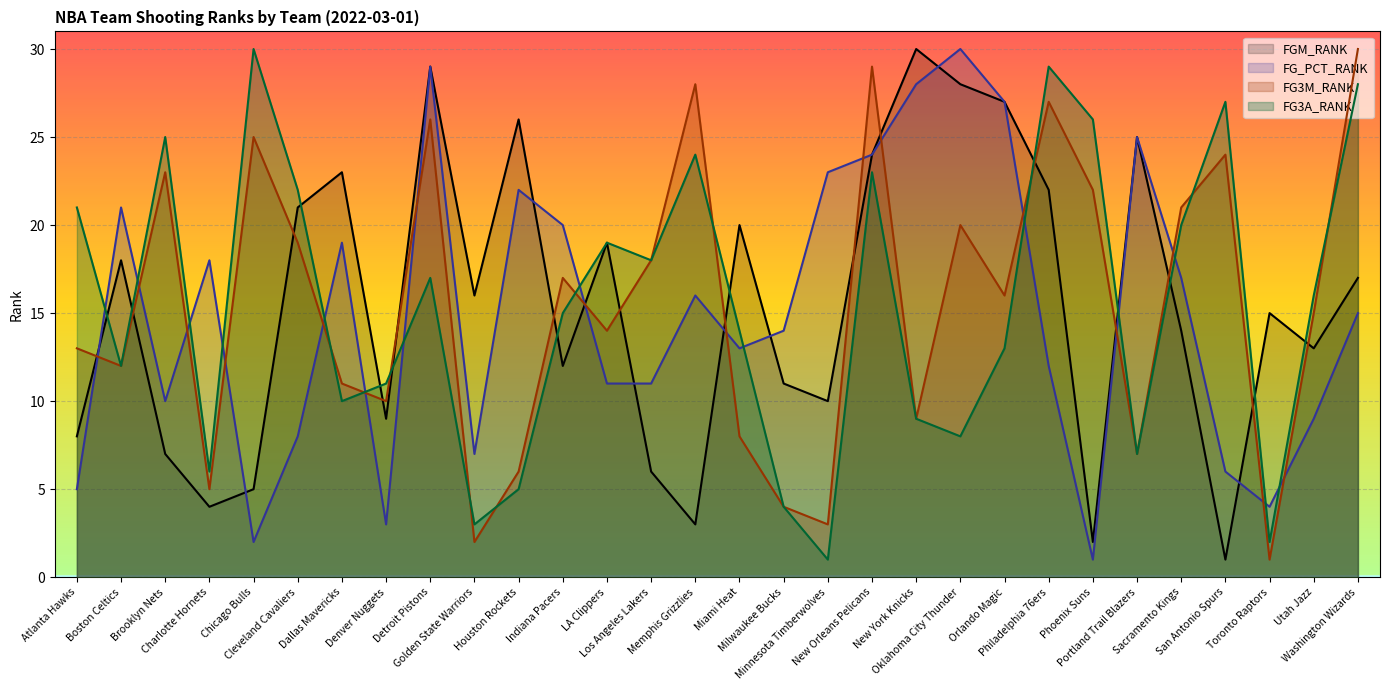

True or false: FGM_RANK and FG3A_RANK cross at least once.

True